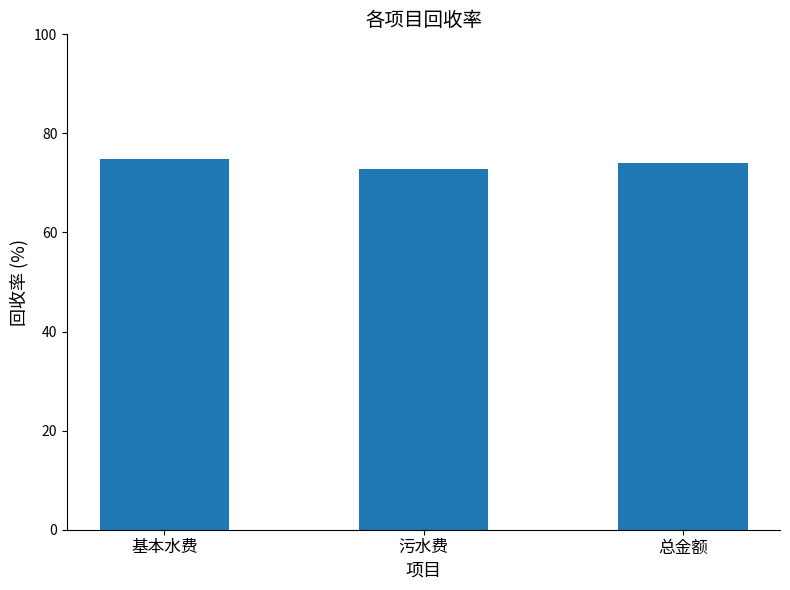

Approximately how many times larger is the value at 总金额 compared to 基本水费?

1.0